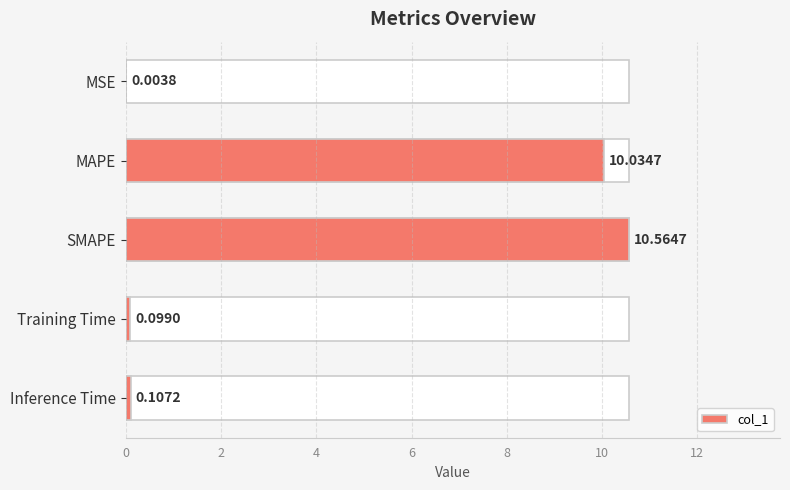

What is the difference between the maximum and second lowest values?

10.5